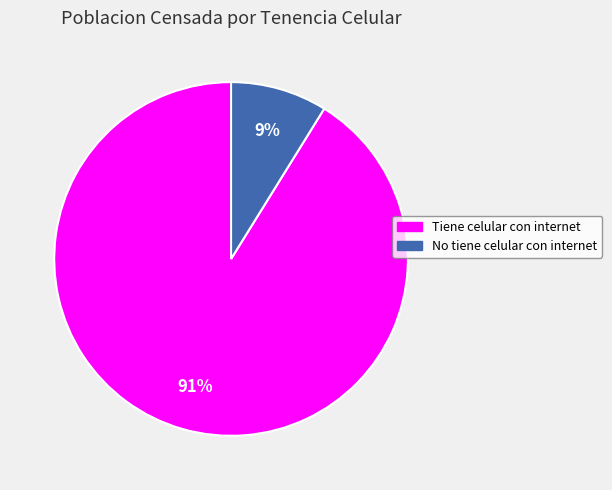

Is the sum of Tiene celular con internet and No tiene celular con internet greater than half?

Yes